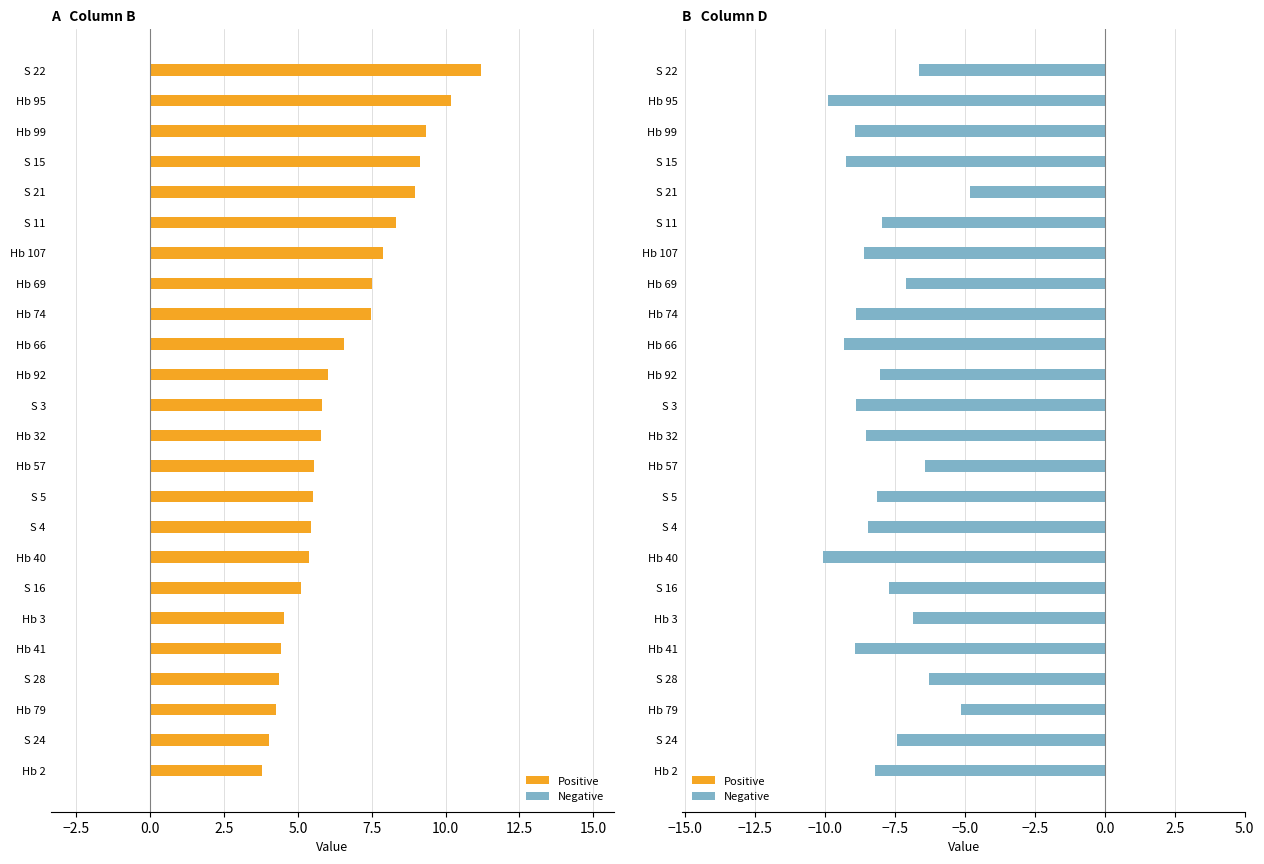

How many bars are there in each group?

2